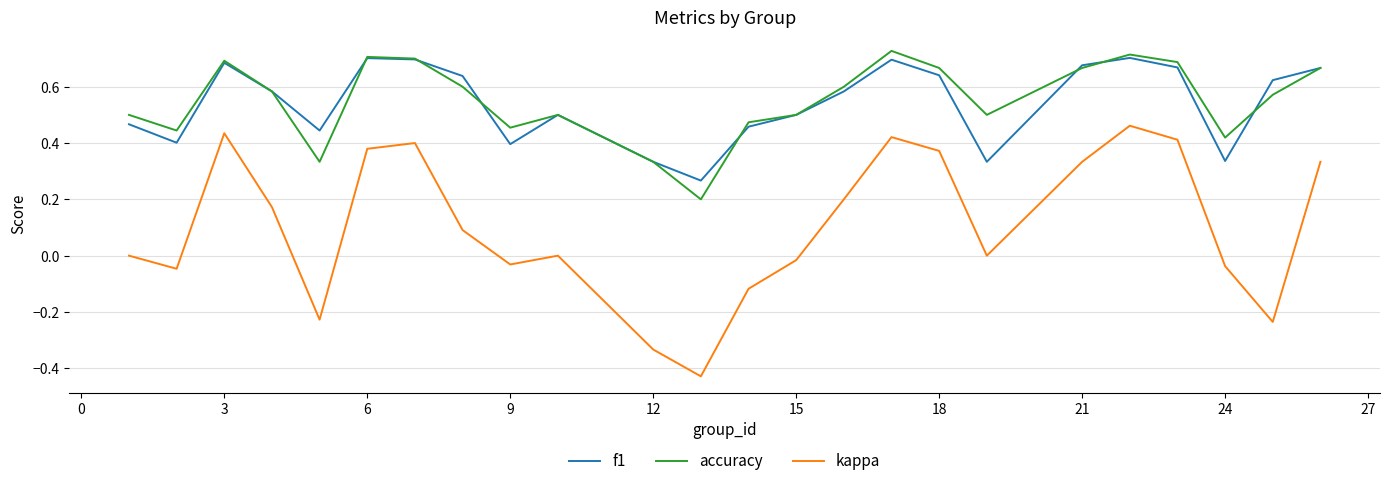

True or false: f1 and kappa cross at least once.

False